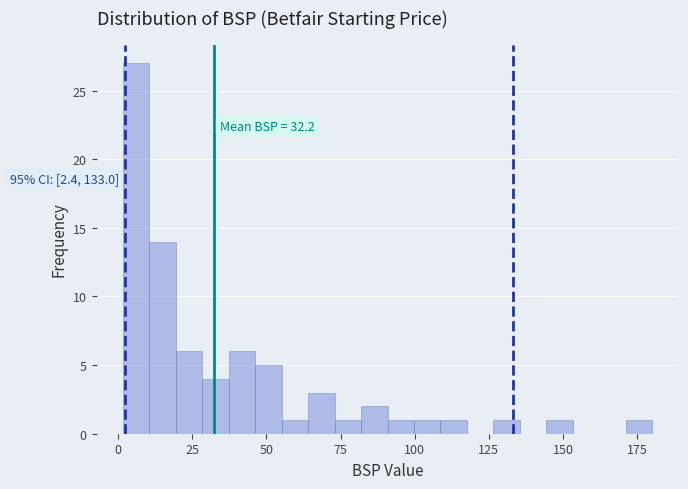

Read against the x-axis, roughly where is the centre of the tallest bar?

5